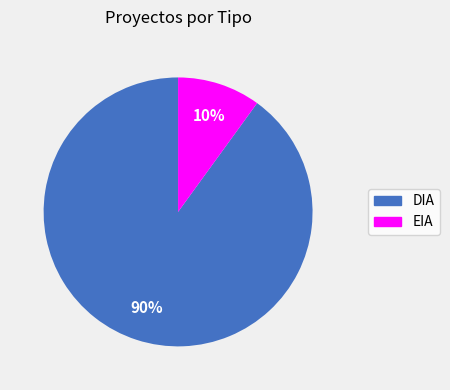

Is the sum of DIA and EIA greater than half?

Yes